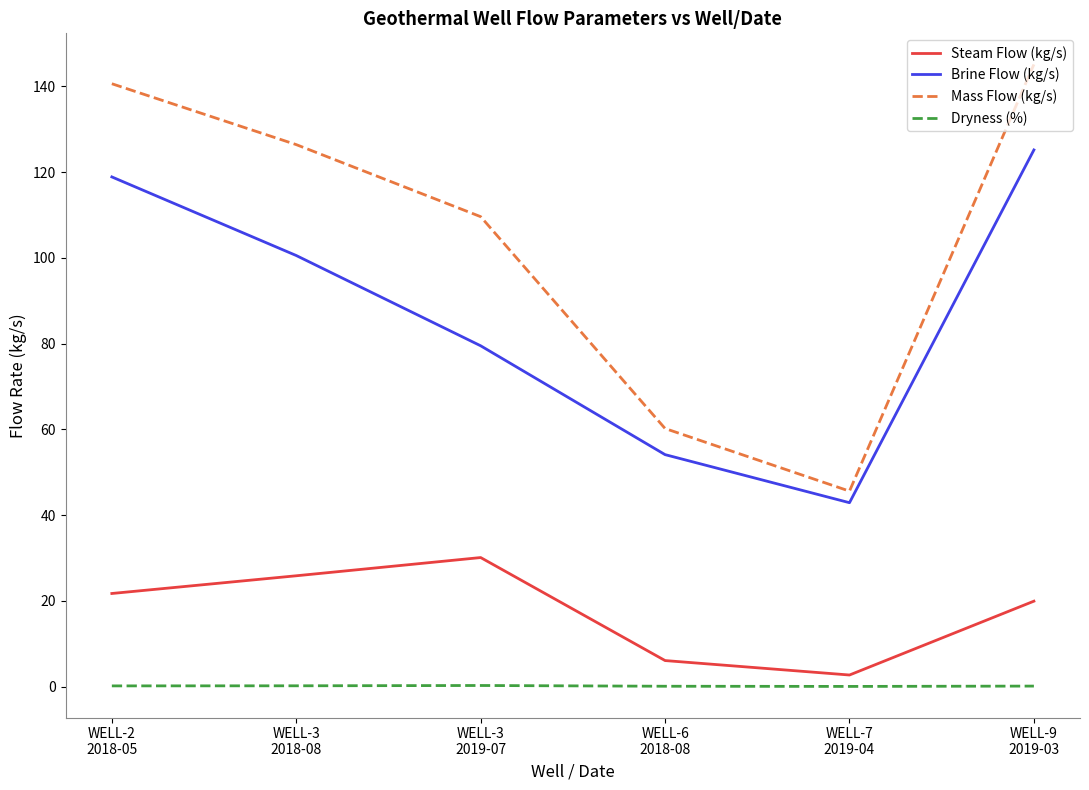

How many lines are shown in the chart?

4